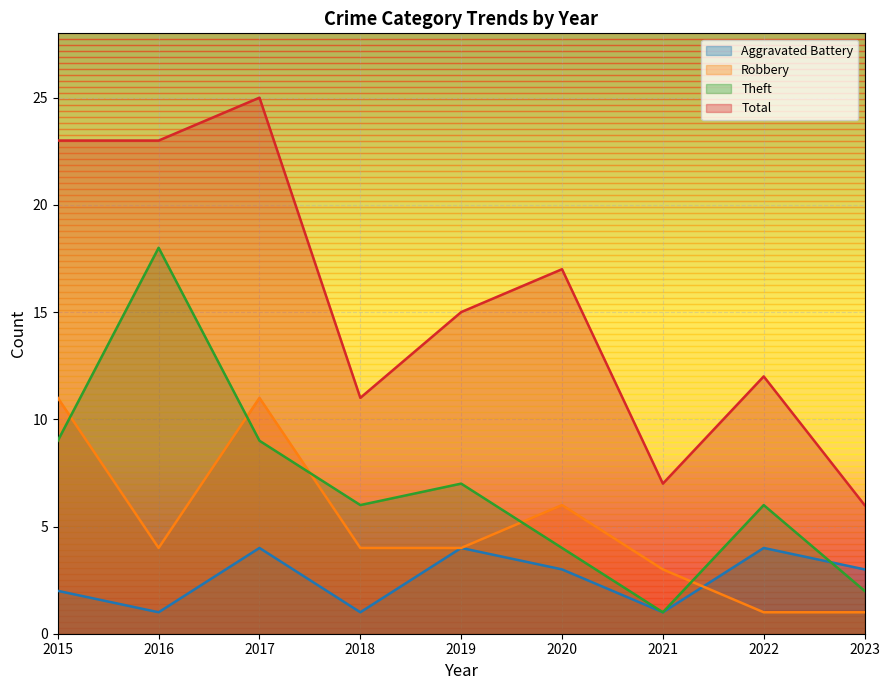

How many data points in Theft are less than 6?

3